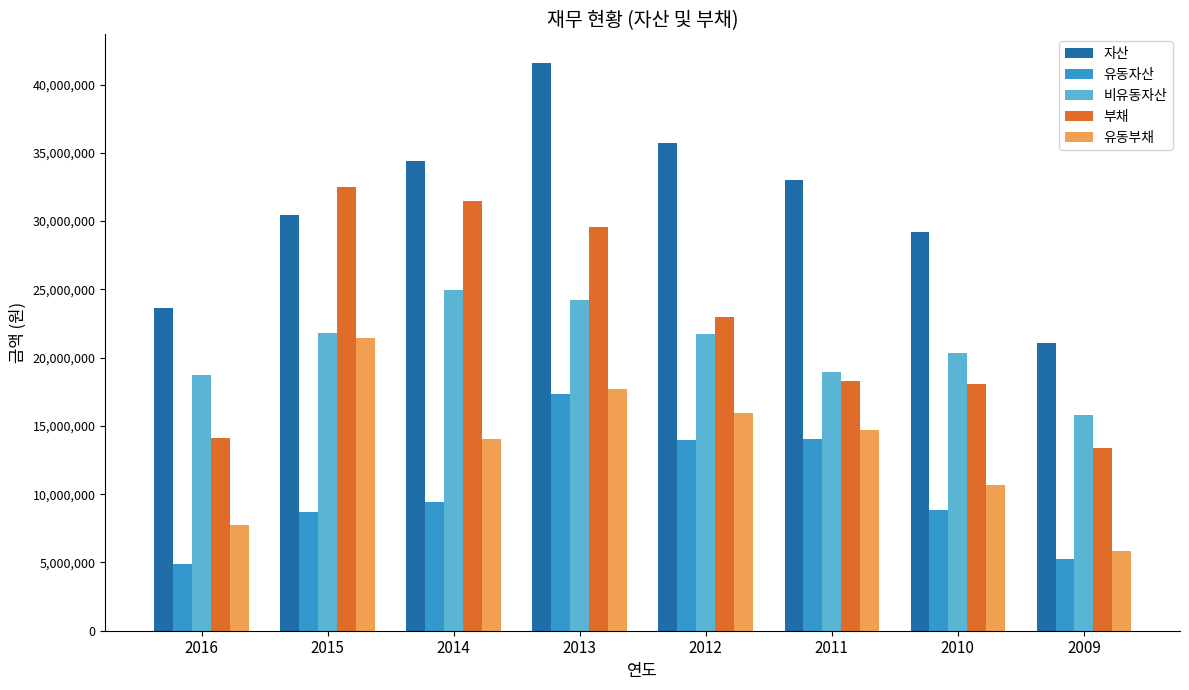

What is the minimum value shown in the chart?

4913173